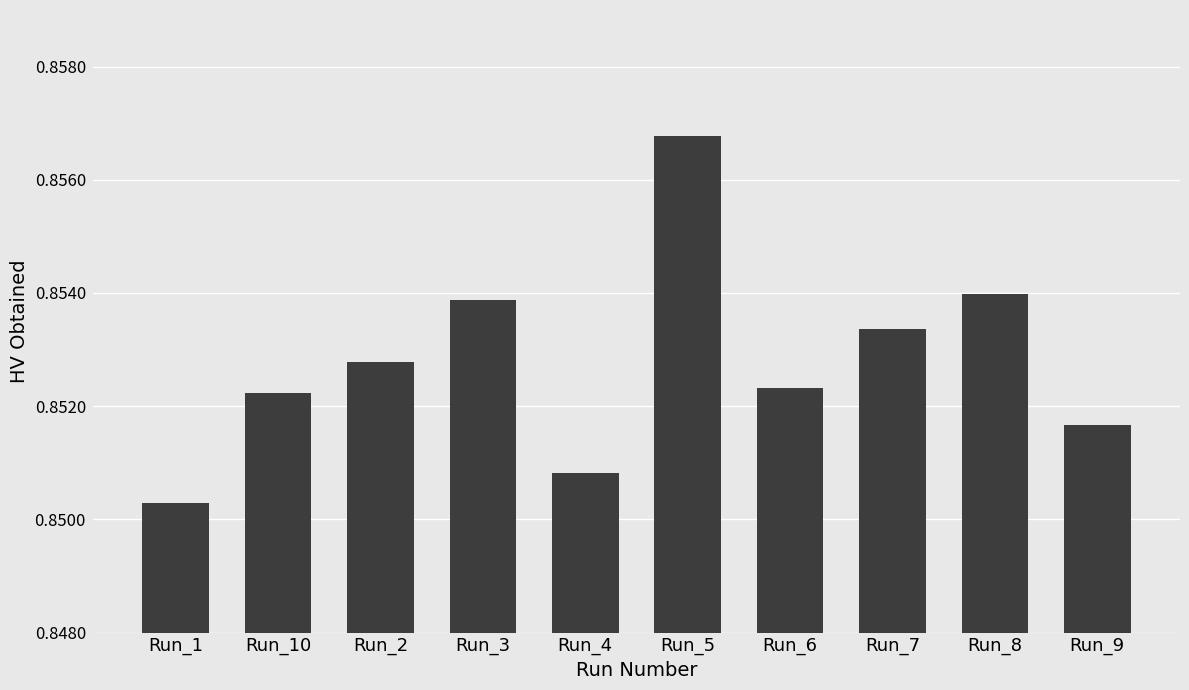

Which category has the highest value across all series?

Run_5